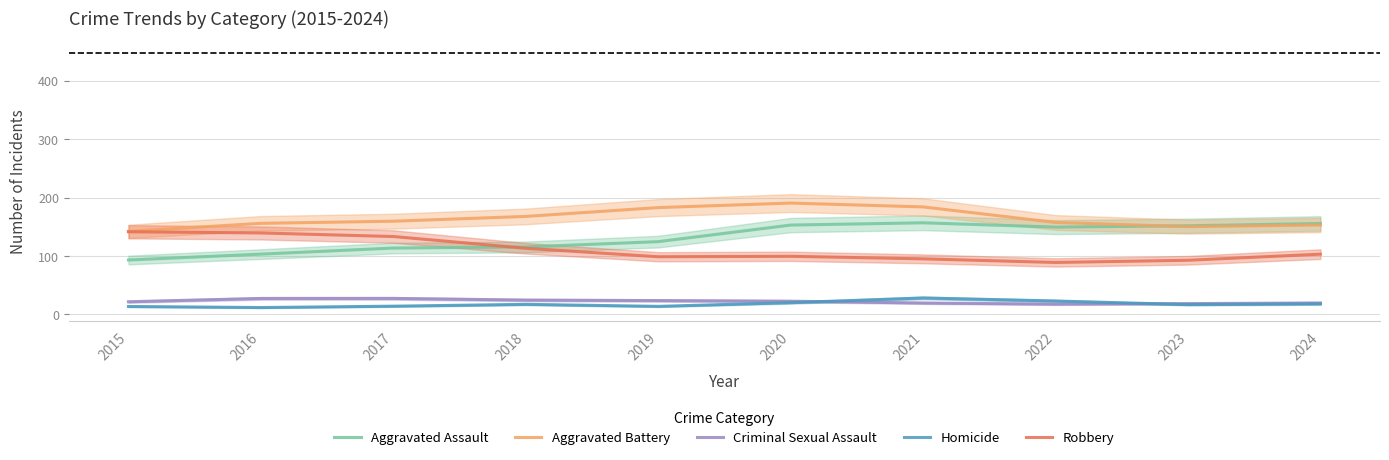

What is the sum of the Aggravated Assault values at 2022 and 2017?

263.1